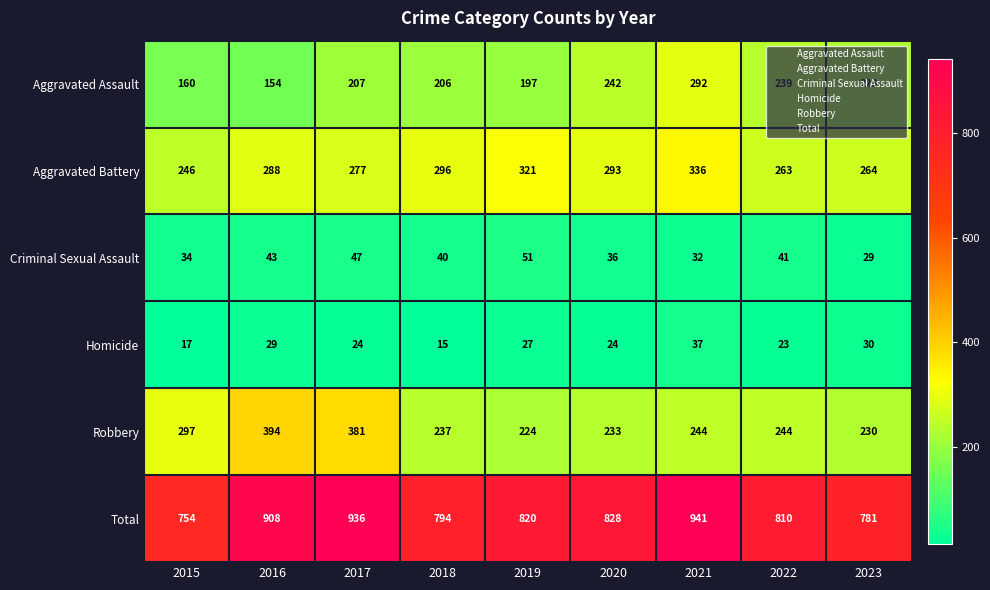

How many series are shown in this chart?

6